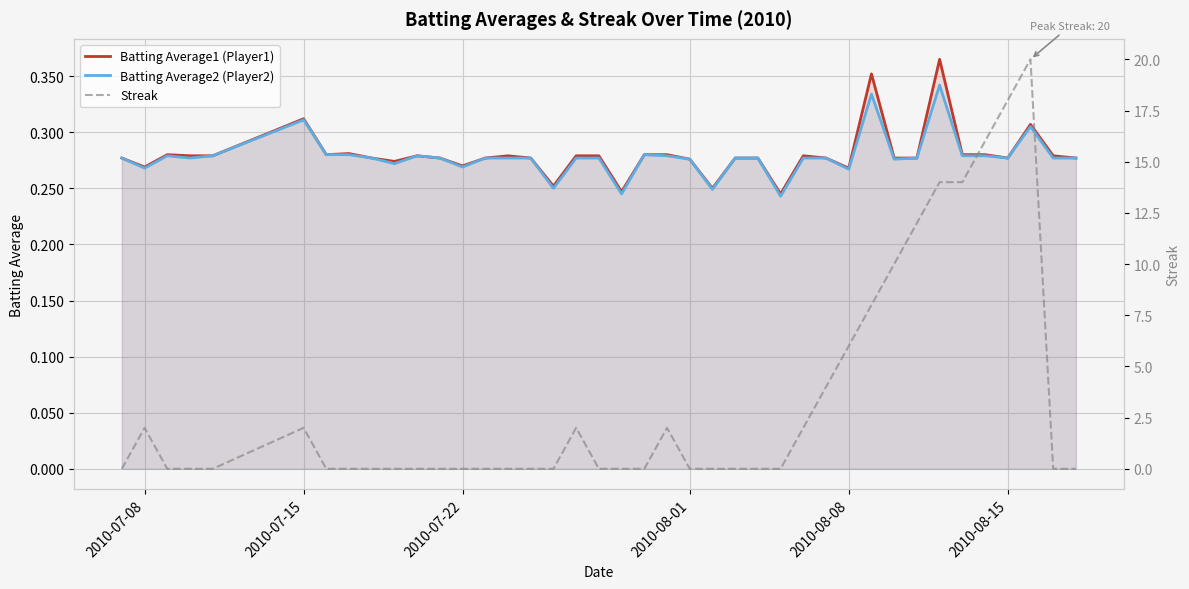

Is it true that Batting Average1 (Player1) equals 0.1 at 34?

False